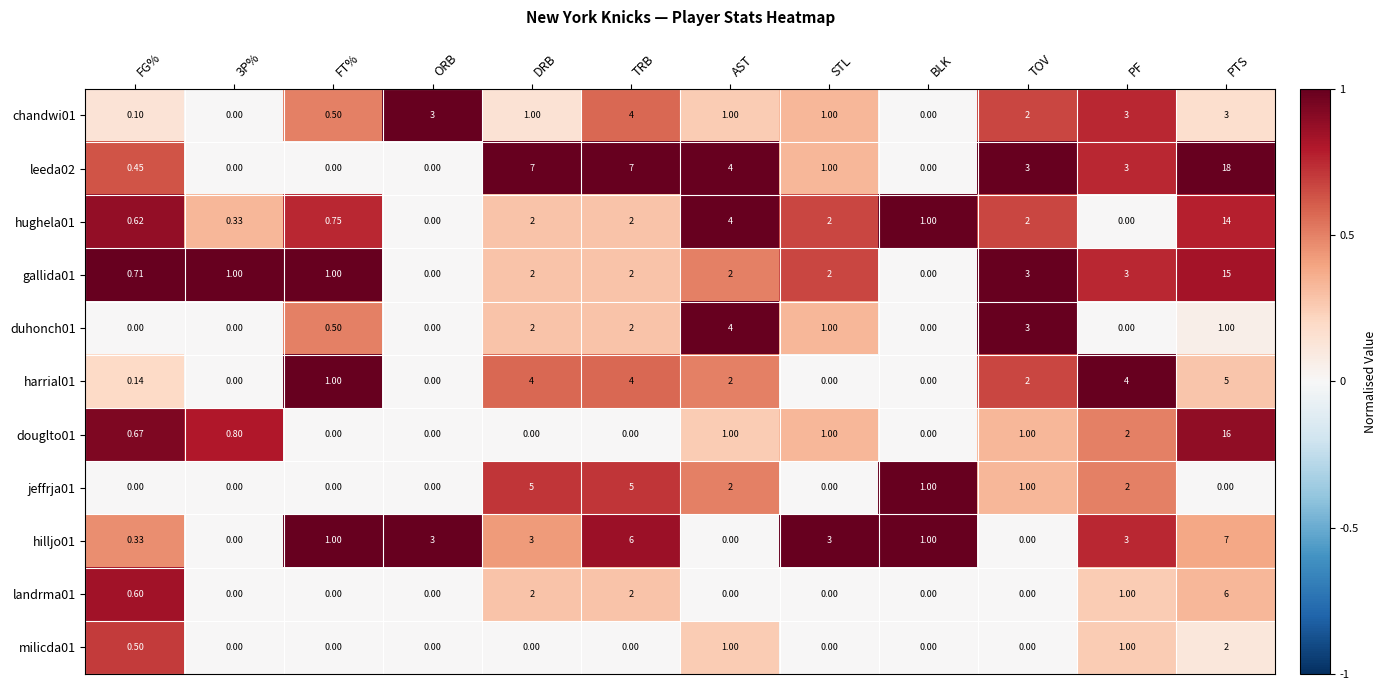

At how many categories does at least one series exceed 0?

12